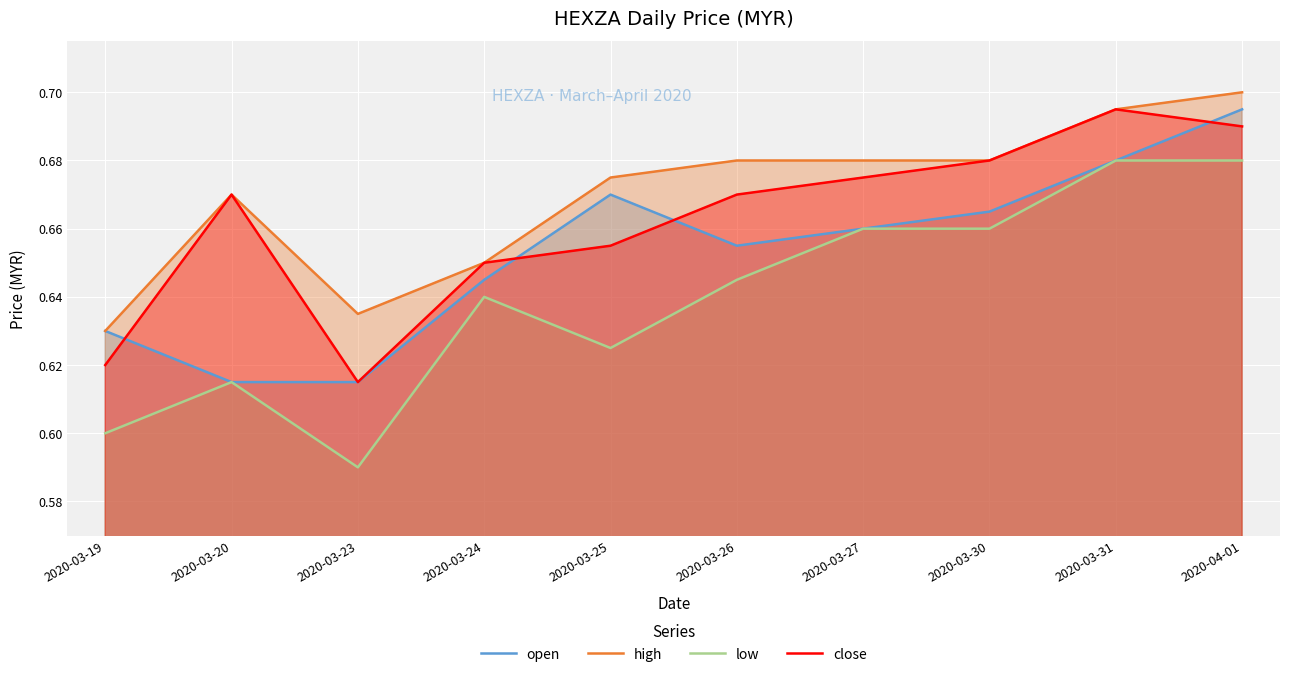

Which series has the largest range (max minus min)?

low